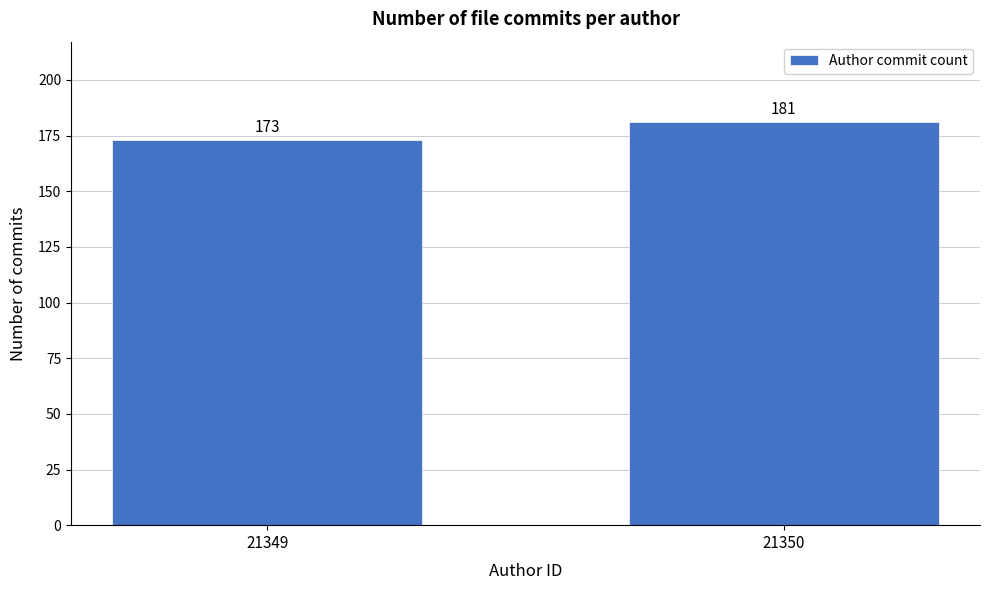

Reading left to right, transcribe all the data shown in this chart.

173	181